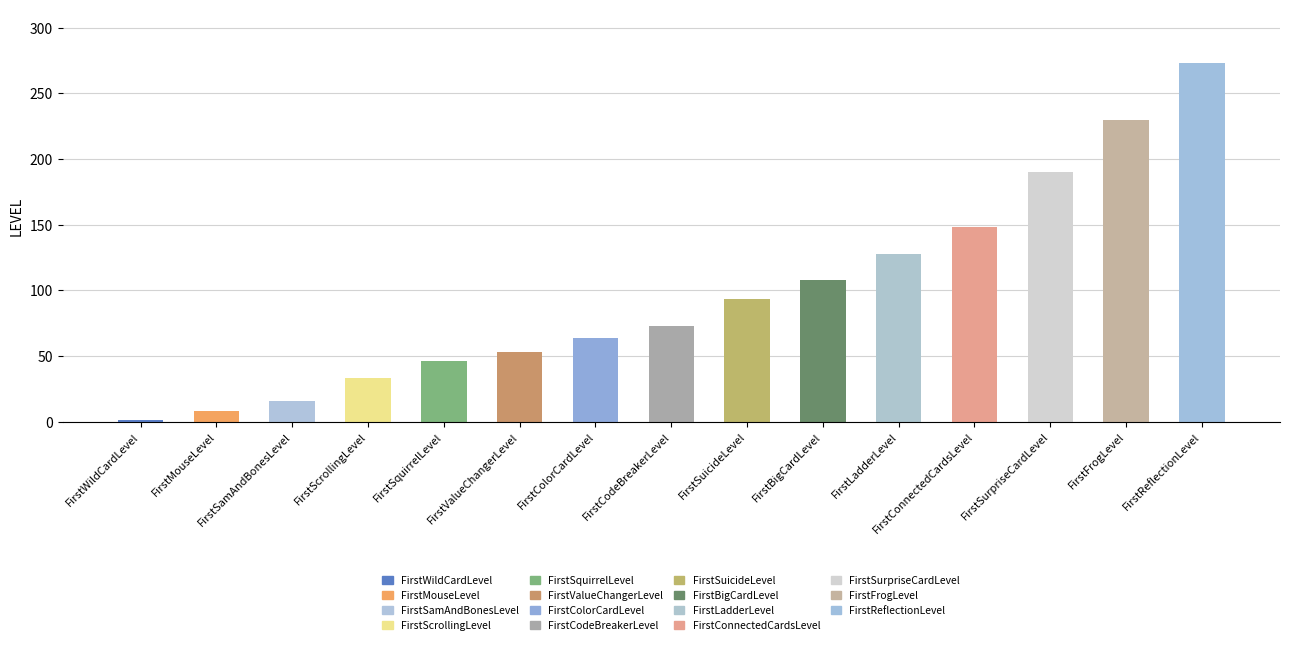

What is the label of the 4th bar from the right?

FirstConnectedCardsLevel